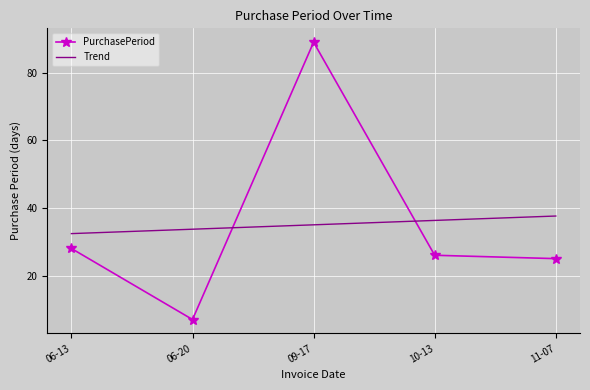

Which category has the lowest value across all series?

06-20